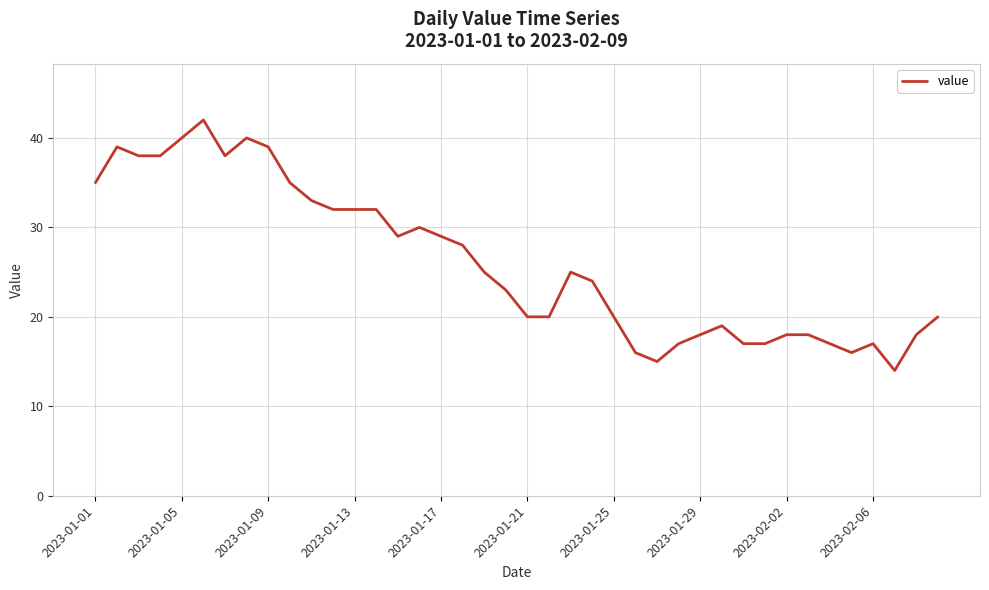

What is the difference between the maximum and minimum values?

28